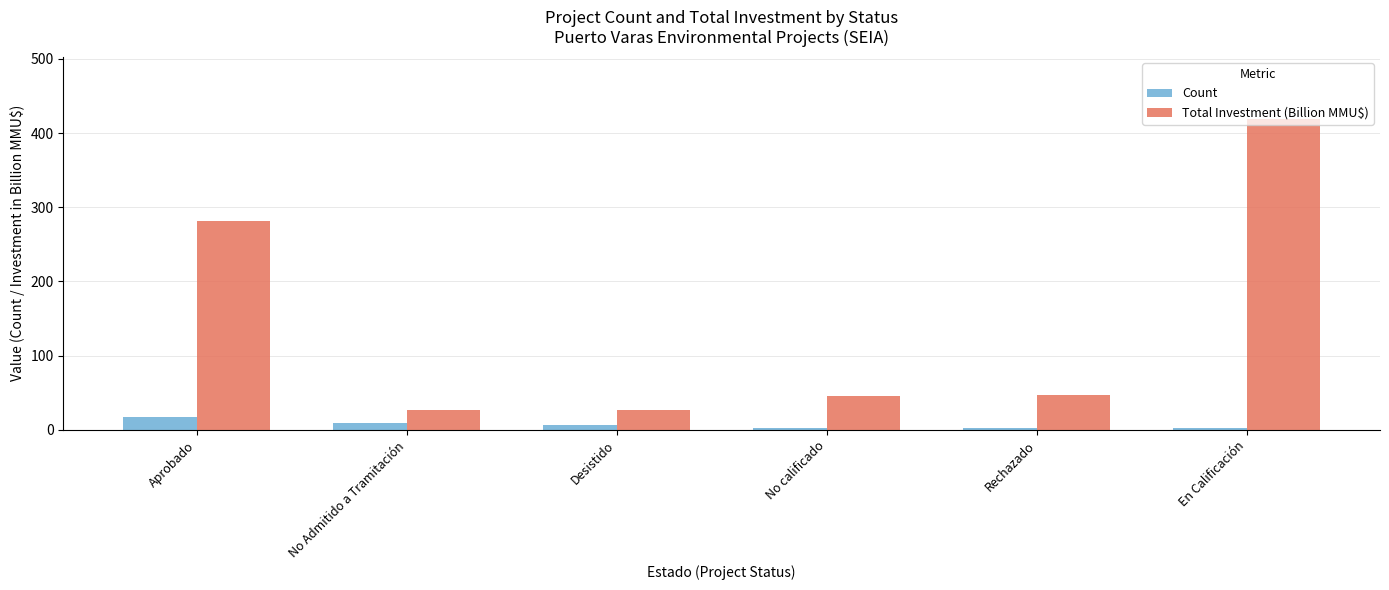

Rank the series by their maximum value, from highest to lowest.

Total Investment (Billion MMU$), Count